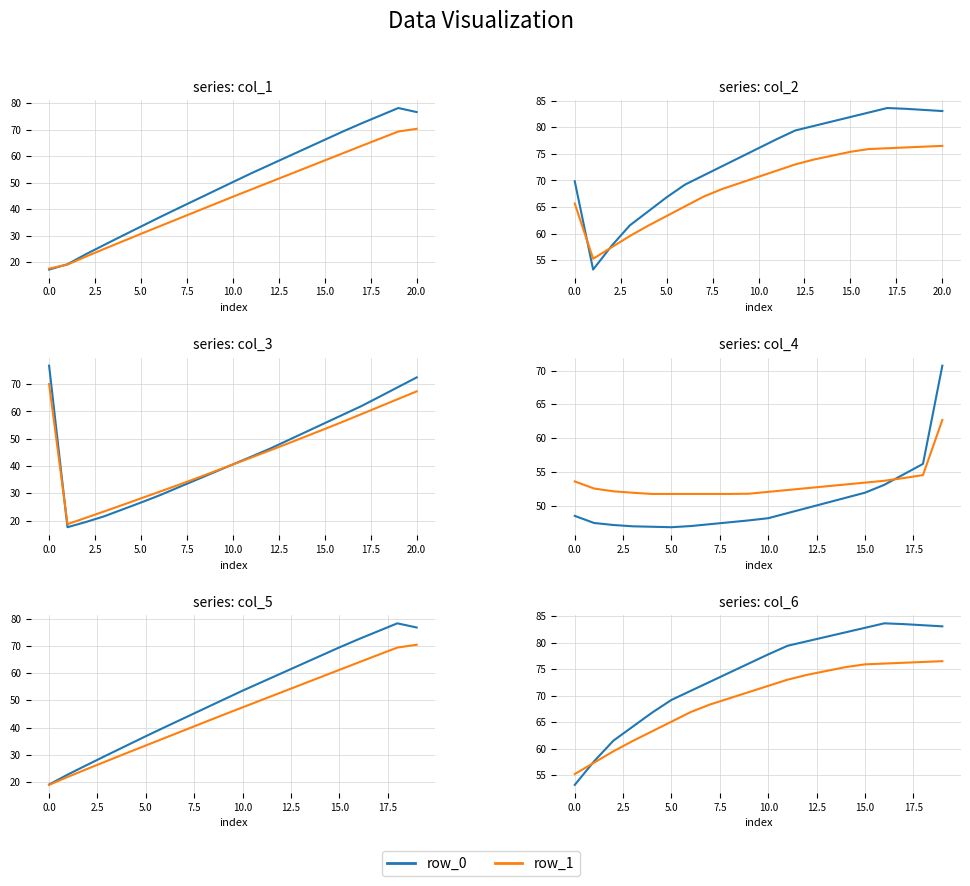

At which category is the sum across all series the highest?

17